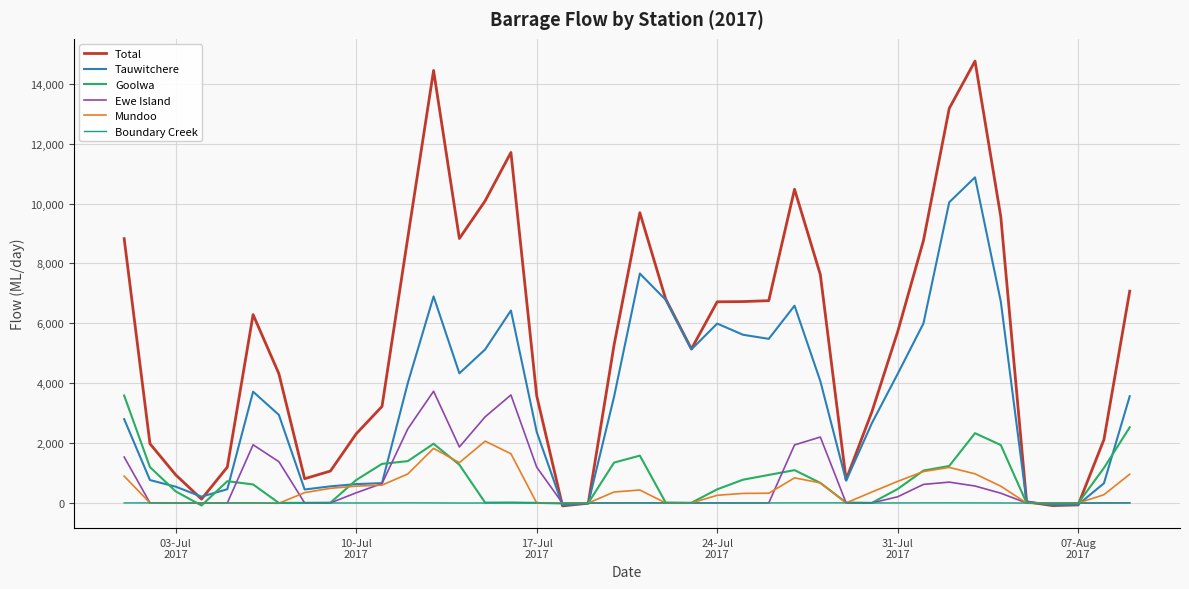

Which series has the largest range (max minus min)?

Total